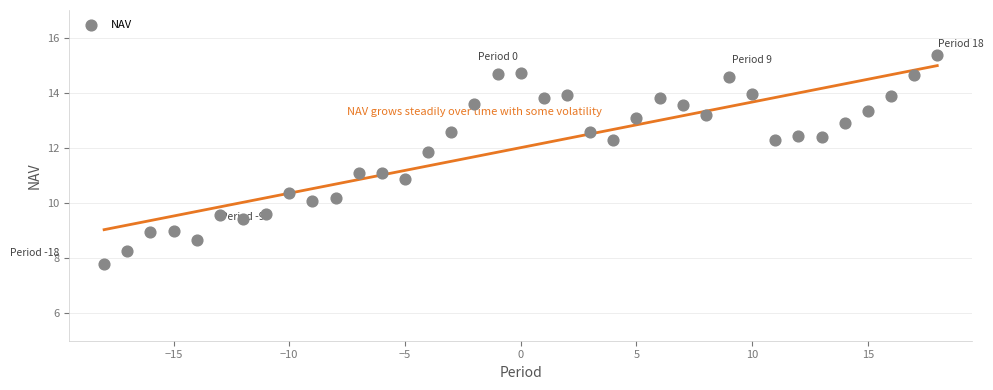

What is the range of X values (max minus min)?

36.0